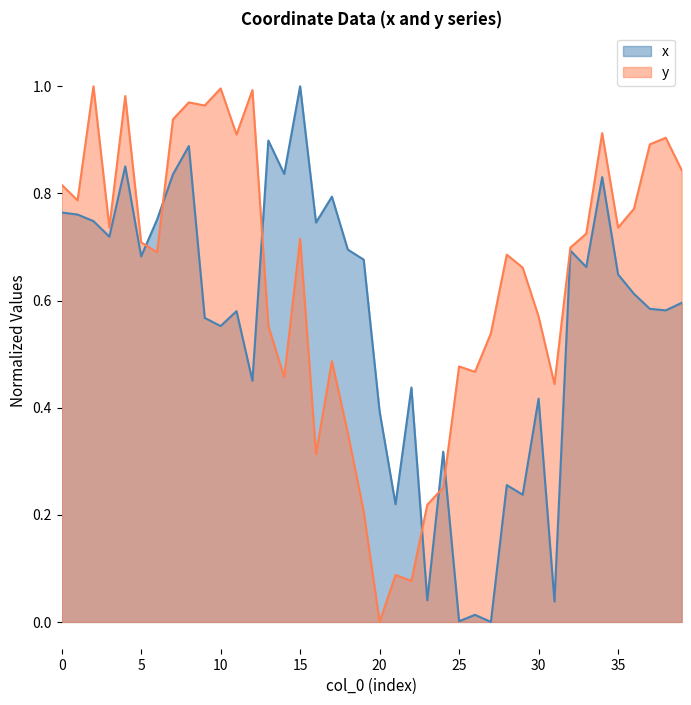

Which category has the lowest value in the y series?

20